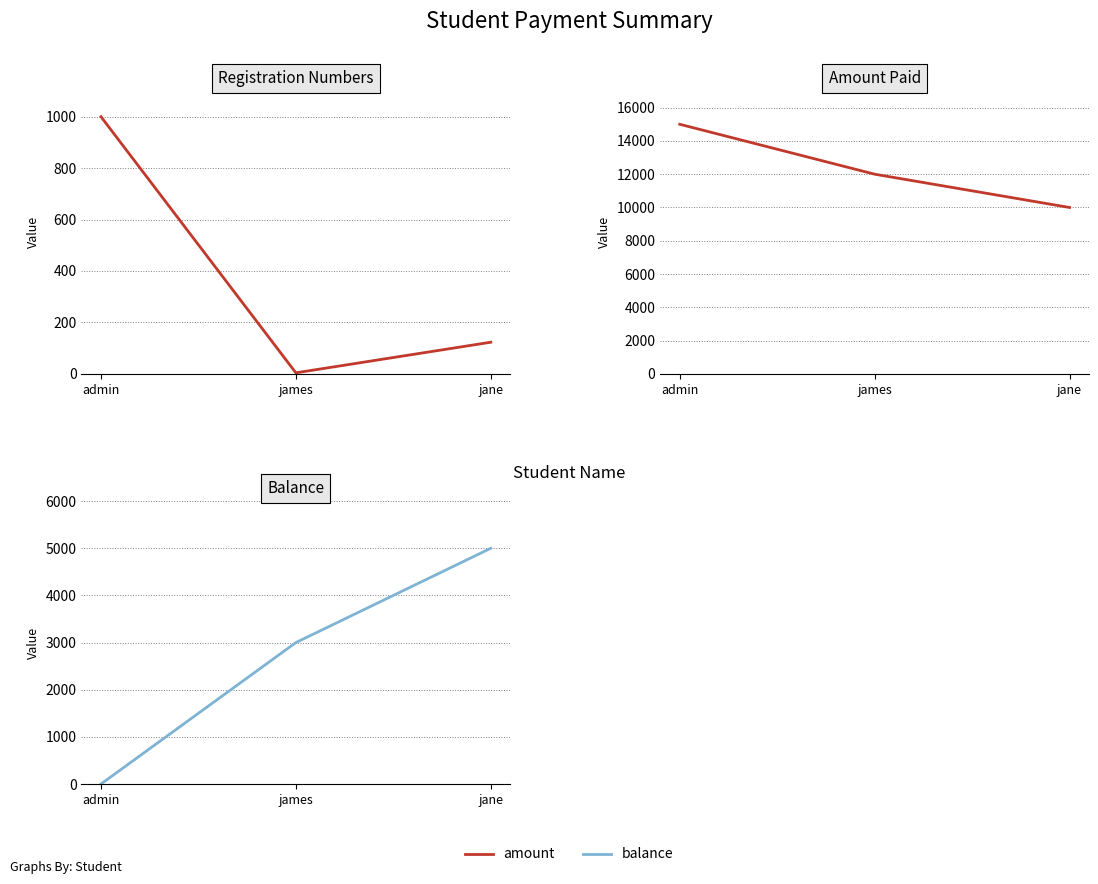

At which category is the sum across all series the highest?

admin